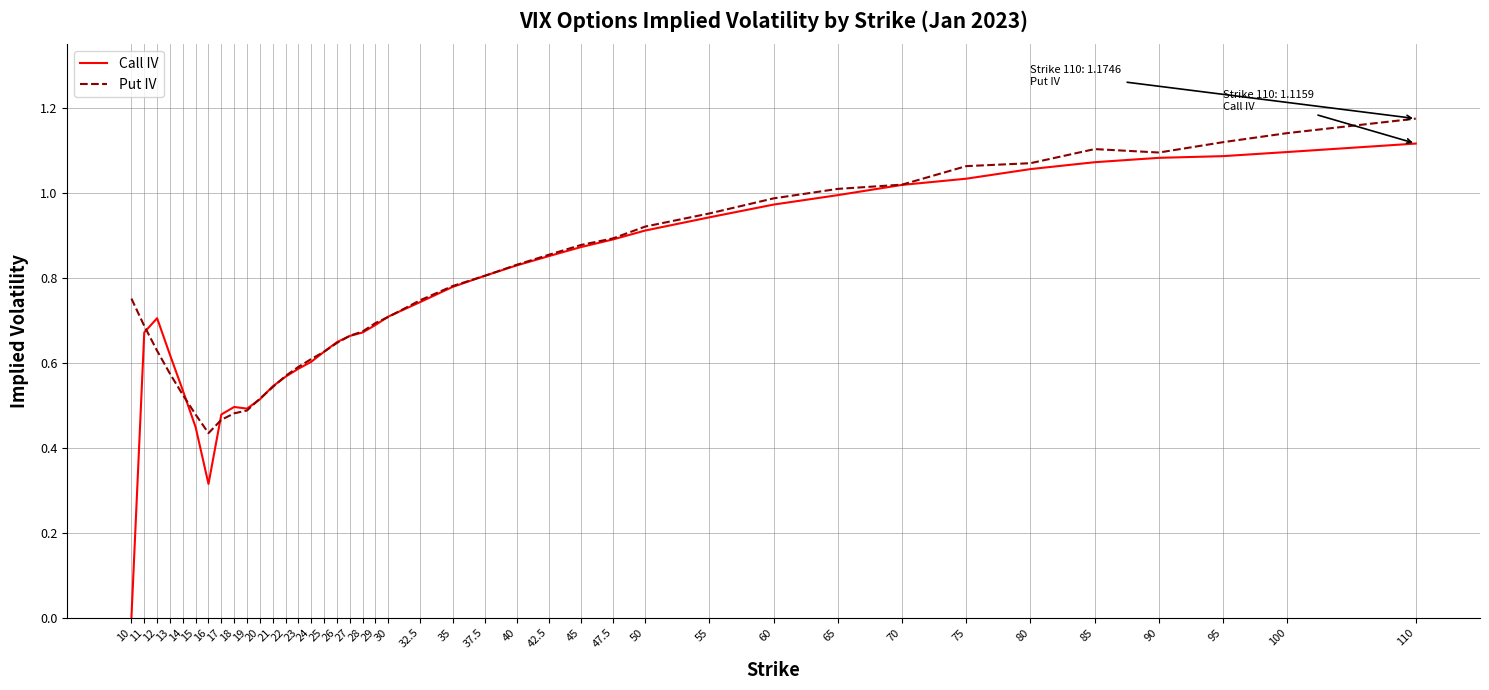

Rank the series by their maximum value, from highest to lowest.

Put IV, Call IV